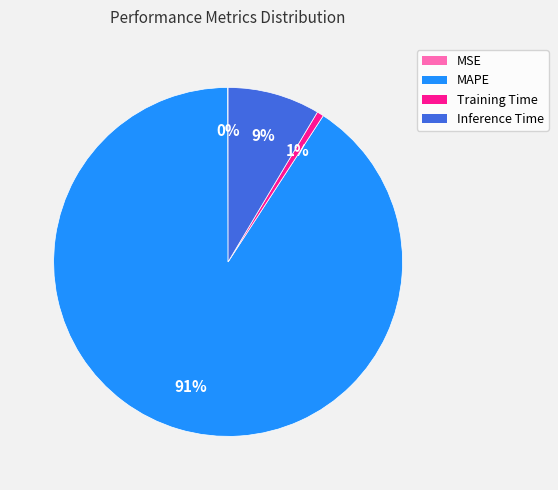

Does MAPE represent more than half of the total?

Yes